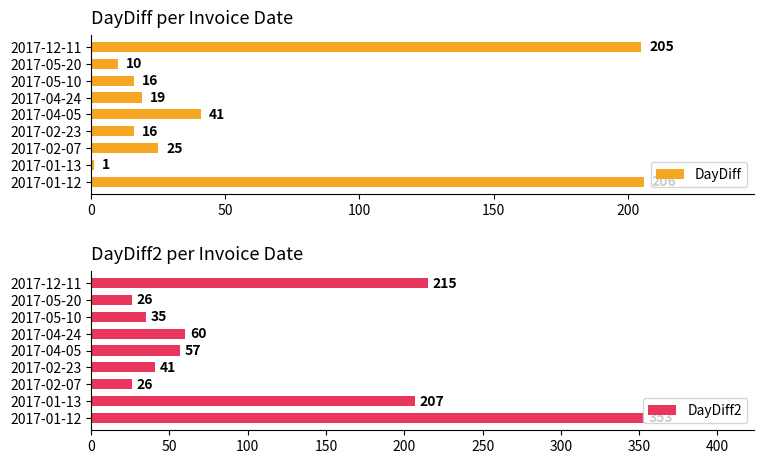

Which series changed the most between 50 and 7?

DayDiff2